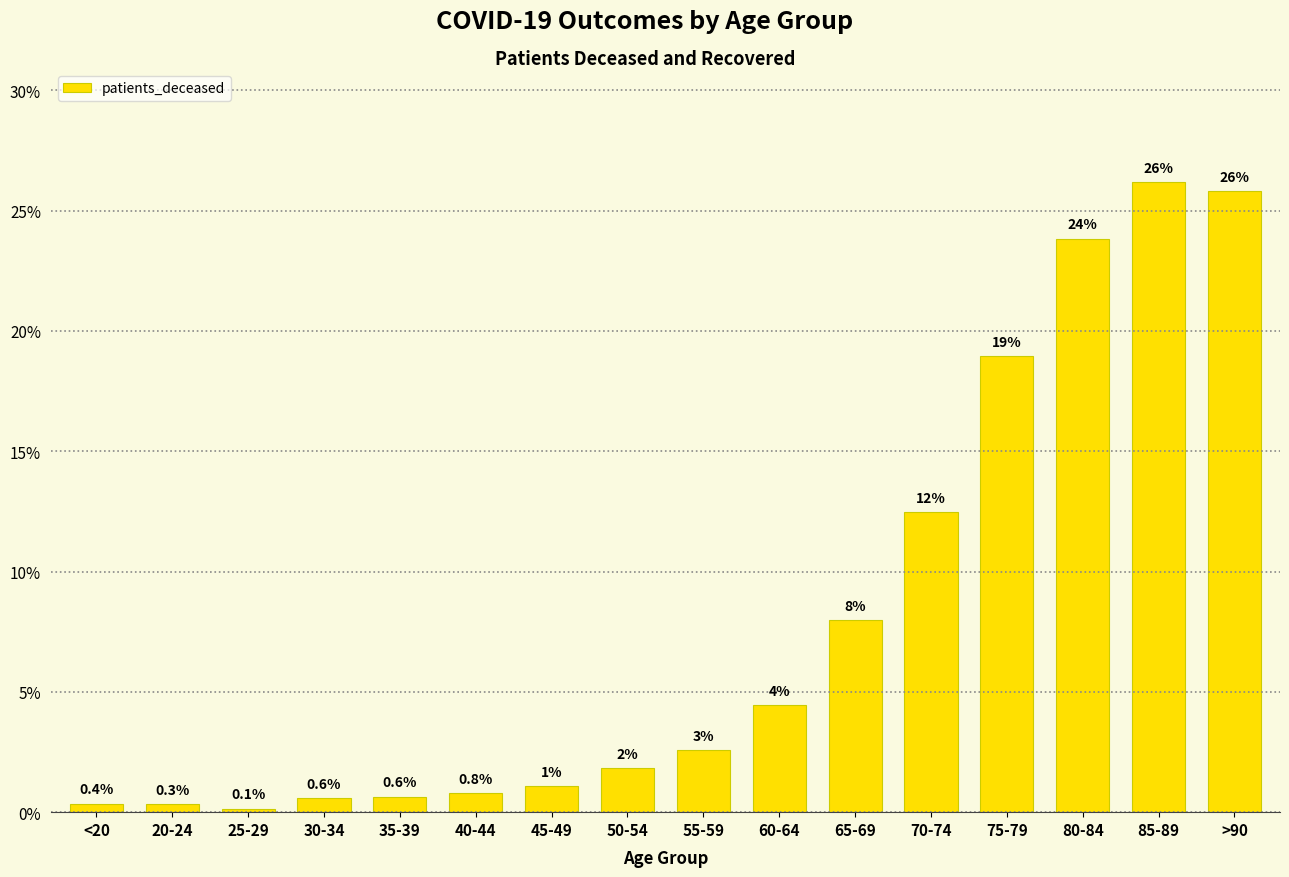

Where does the data first go above 2?

55-59